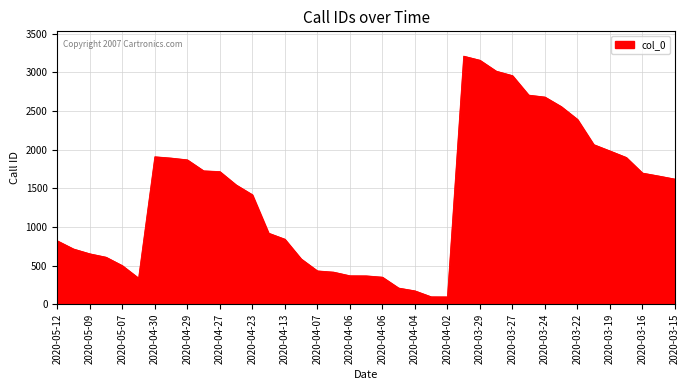

What is the difference between the maximum and minimum values?

3113